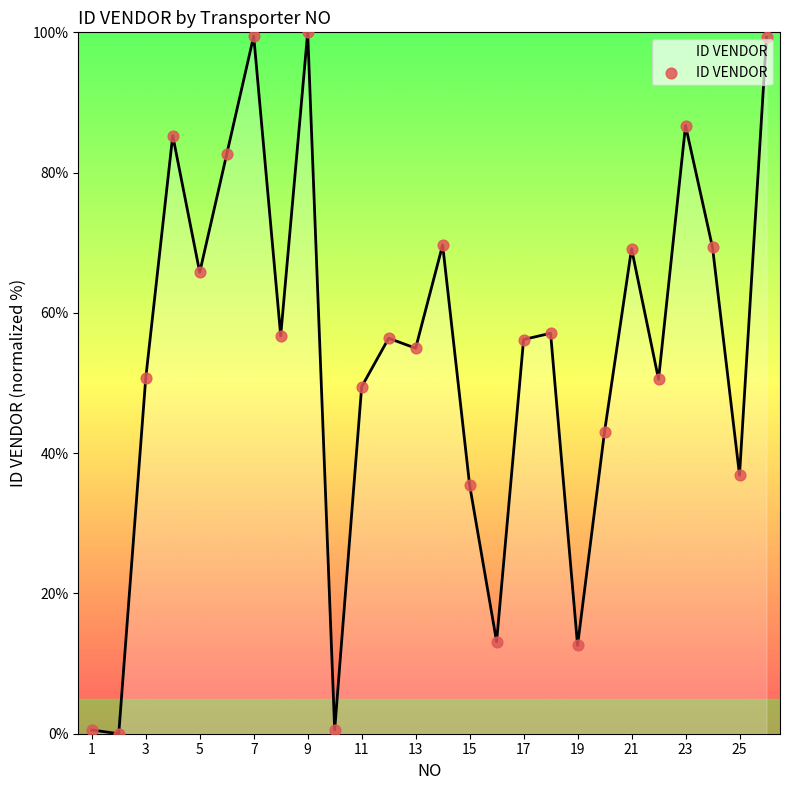

What is the difference between the maximum and minimum values?

100.0